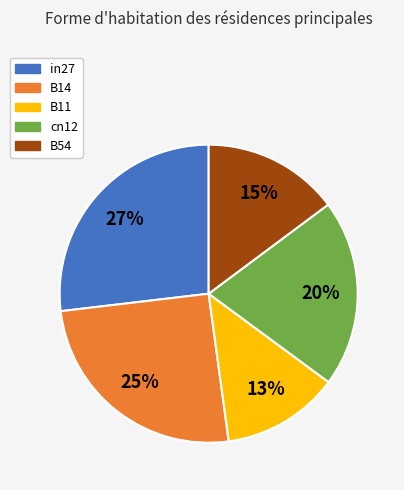

Is the sum of B14 and in27 greater than half?

Yes